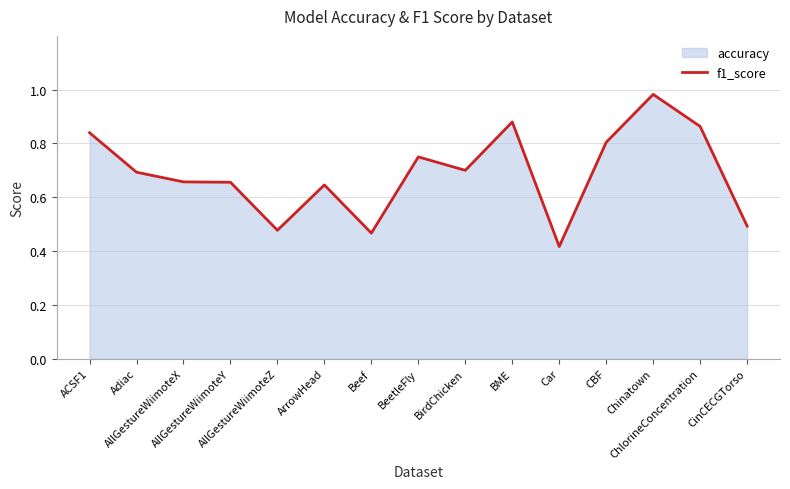

What is the label of the 11th point from the left?

Car